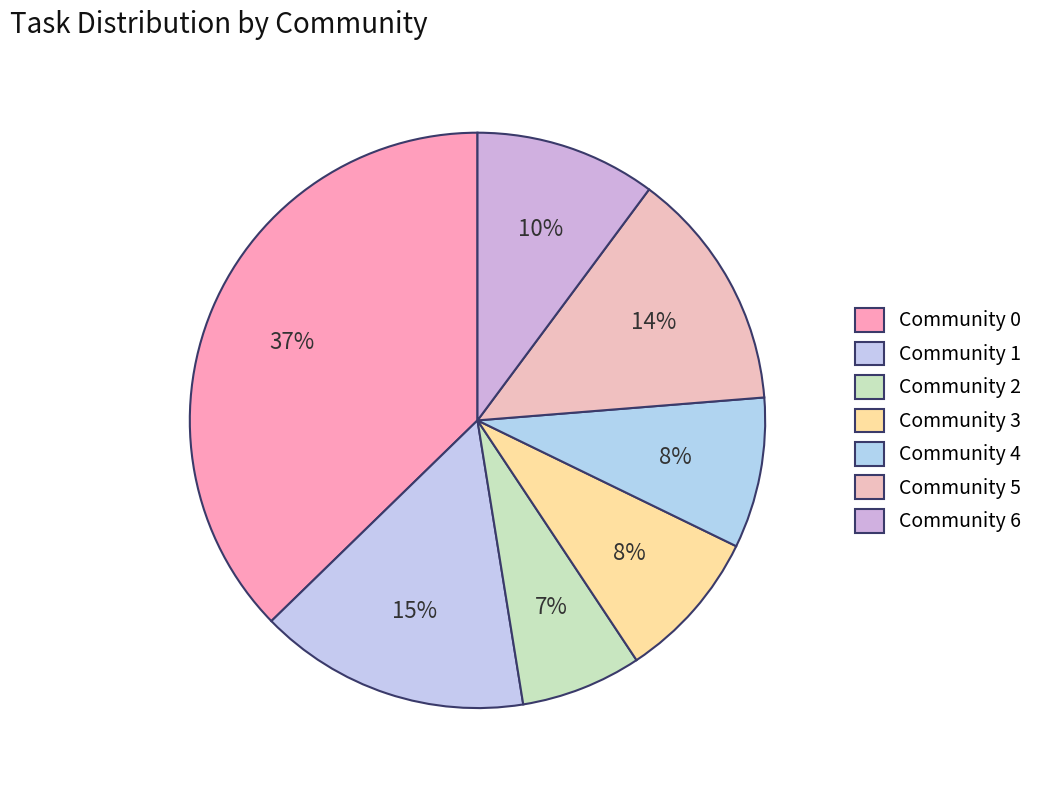

Count the number of slices in the pie.

7